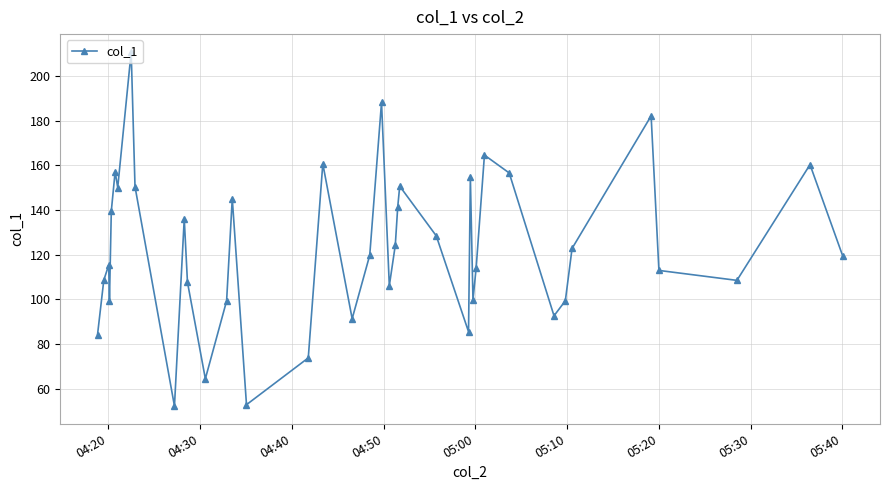

What is the difference between the maximum and minimum values?

158.8